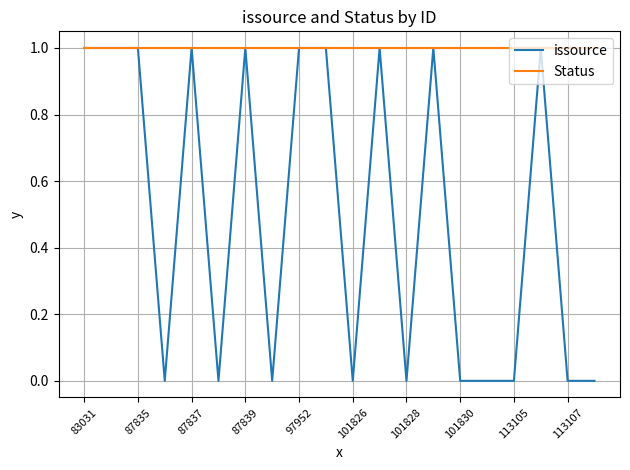

Which series has the largest total across all categories?

Status